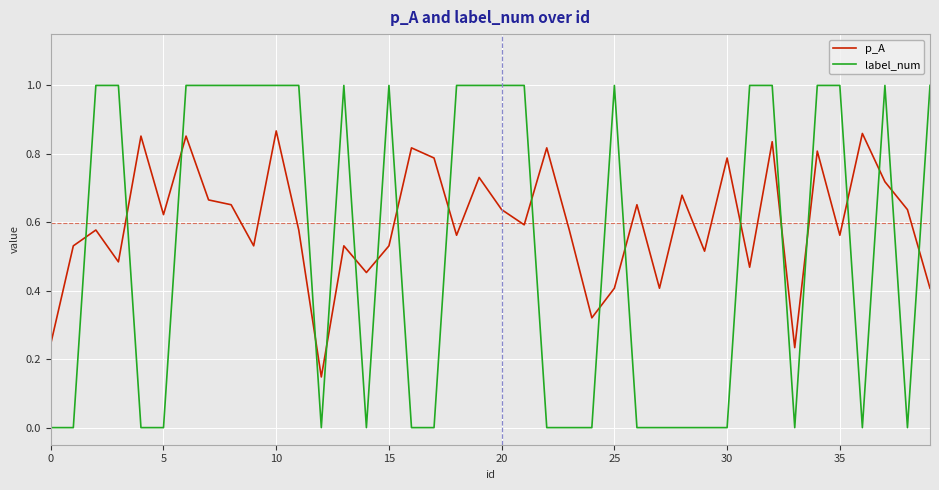

How many lines are shown in the chart?

2